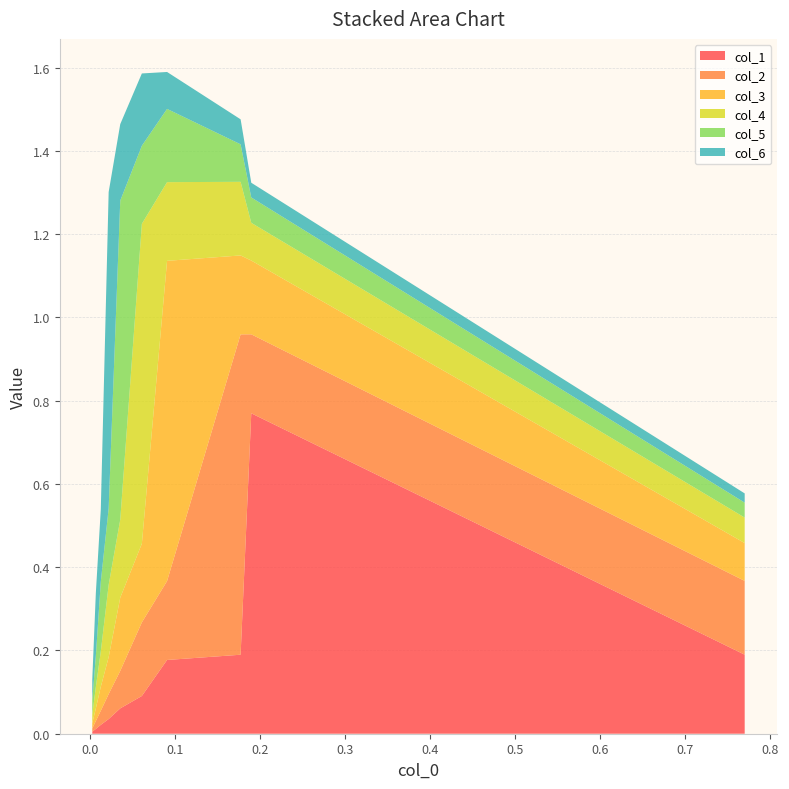

Does the chart have visible grid lines?

Yes